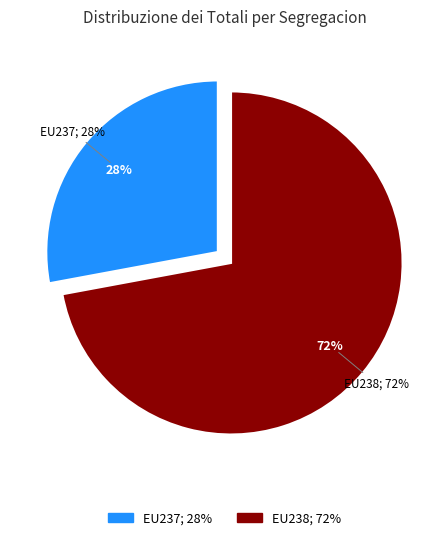

Is it true that expo-dry-20-EU238 is 72% of the pie?

True